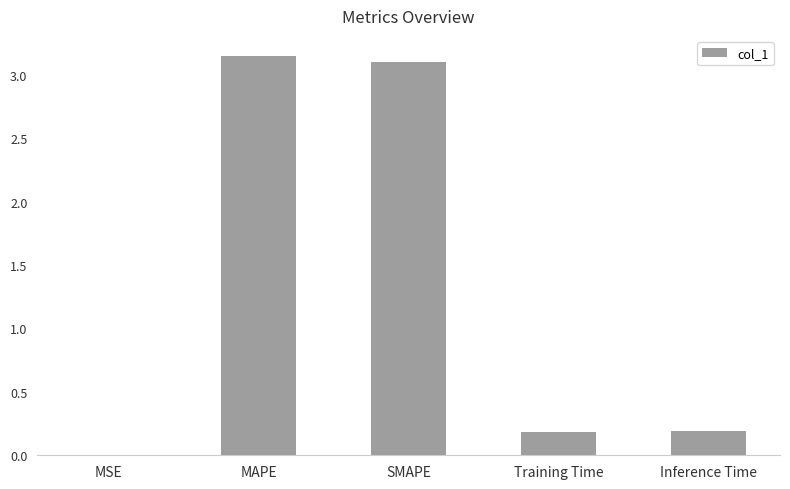

The value at SMAPE is 5.0. True or false?

False